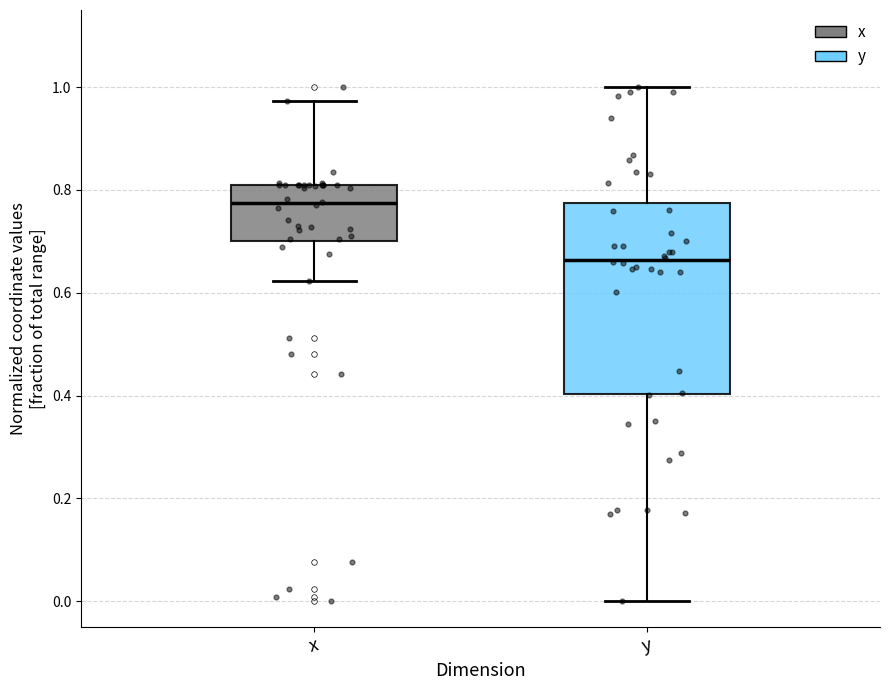

Where is the upper edge of the box for x on the y-axis? The values are not printed on the chart, so give them approximately, as read against the axis.

0.80